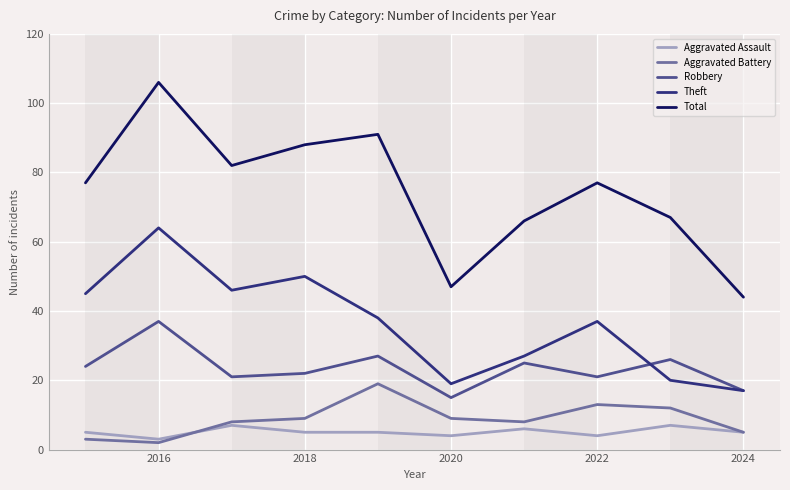

At how many categories does at least one series exceed 63?

8